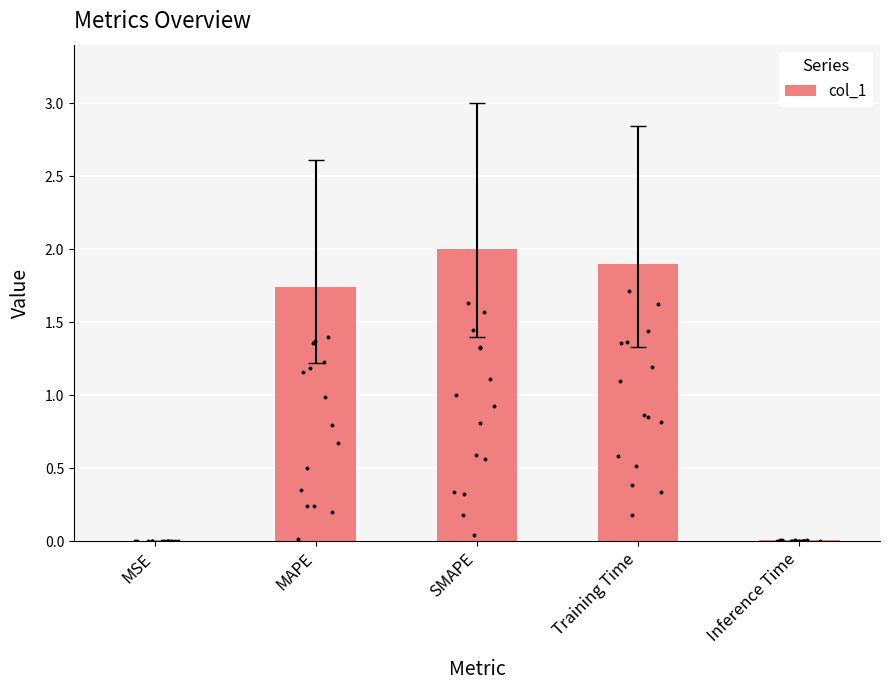

What is the change in value from SMAPE to Inference Time?

-2.0